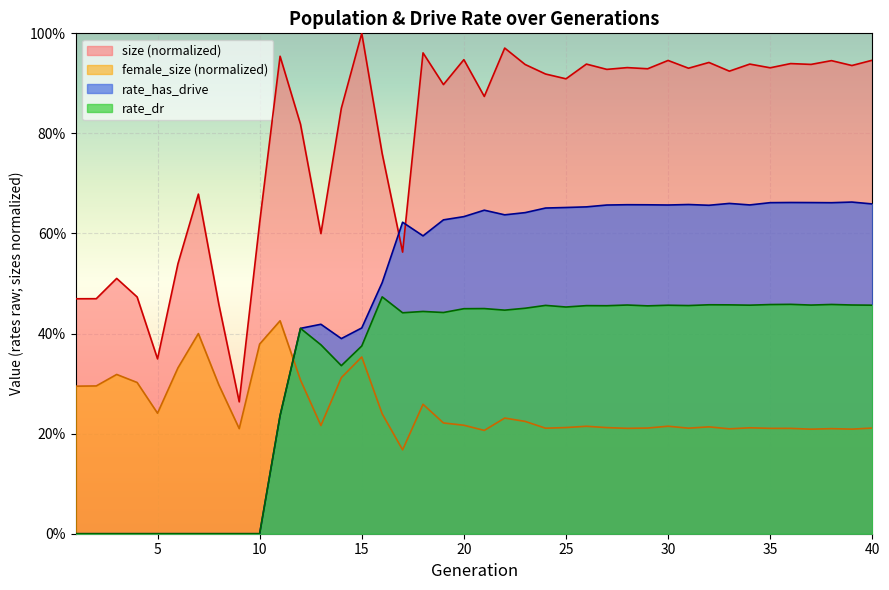

At which category is the sum across all series the highest?

22